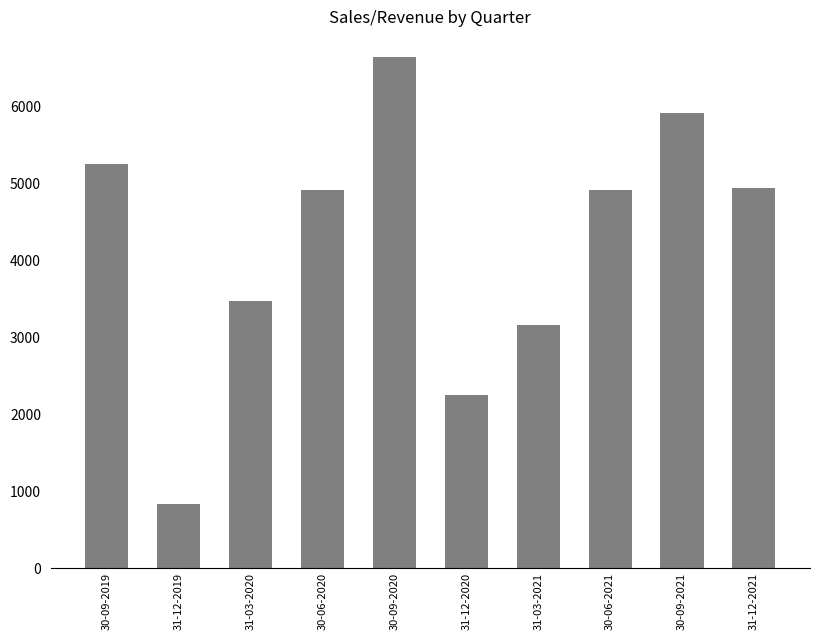

What is the label of the 2nd bar from the right?

30-09-2021